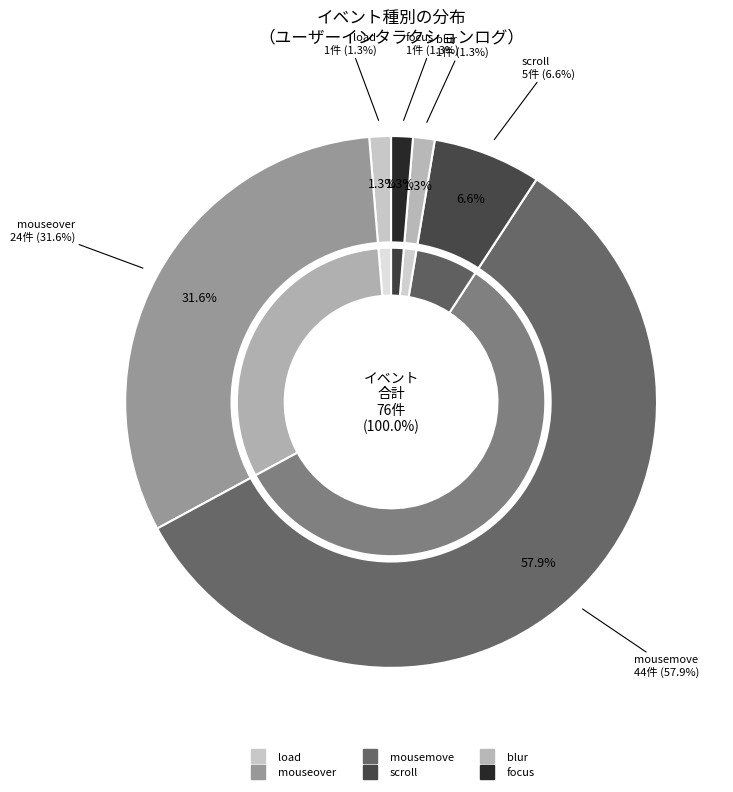

Is the sum of scroll and blur greater than half?

No